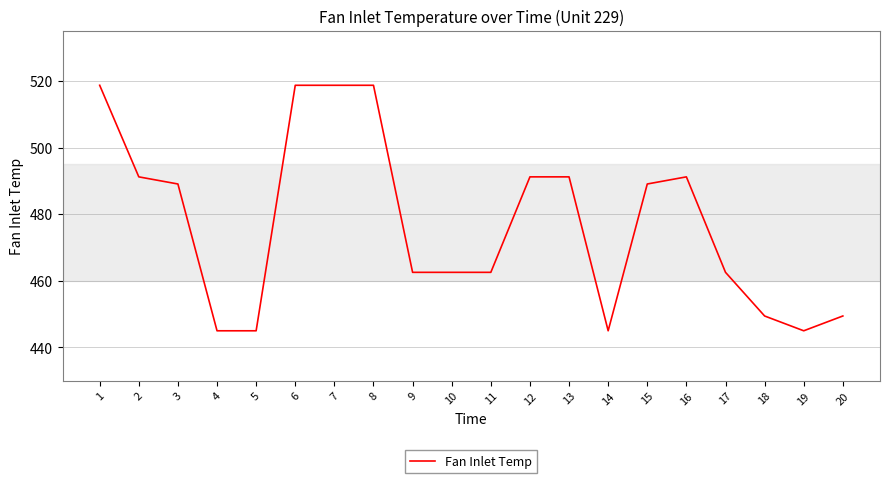

How many values exceed 489?

10